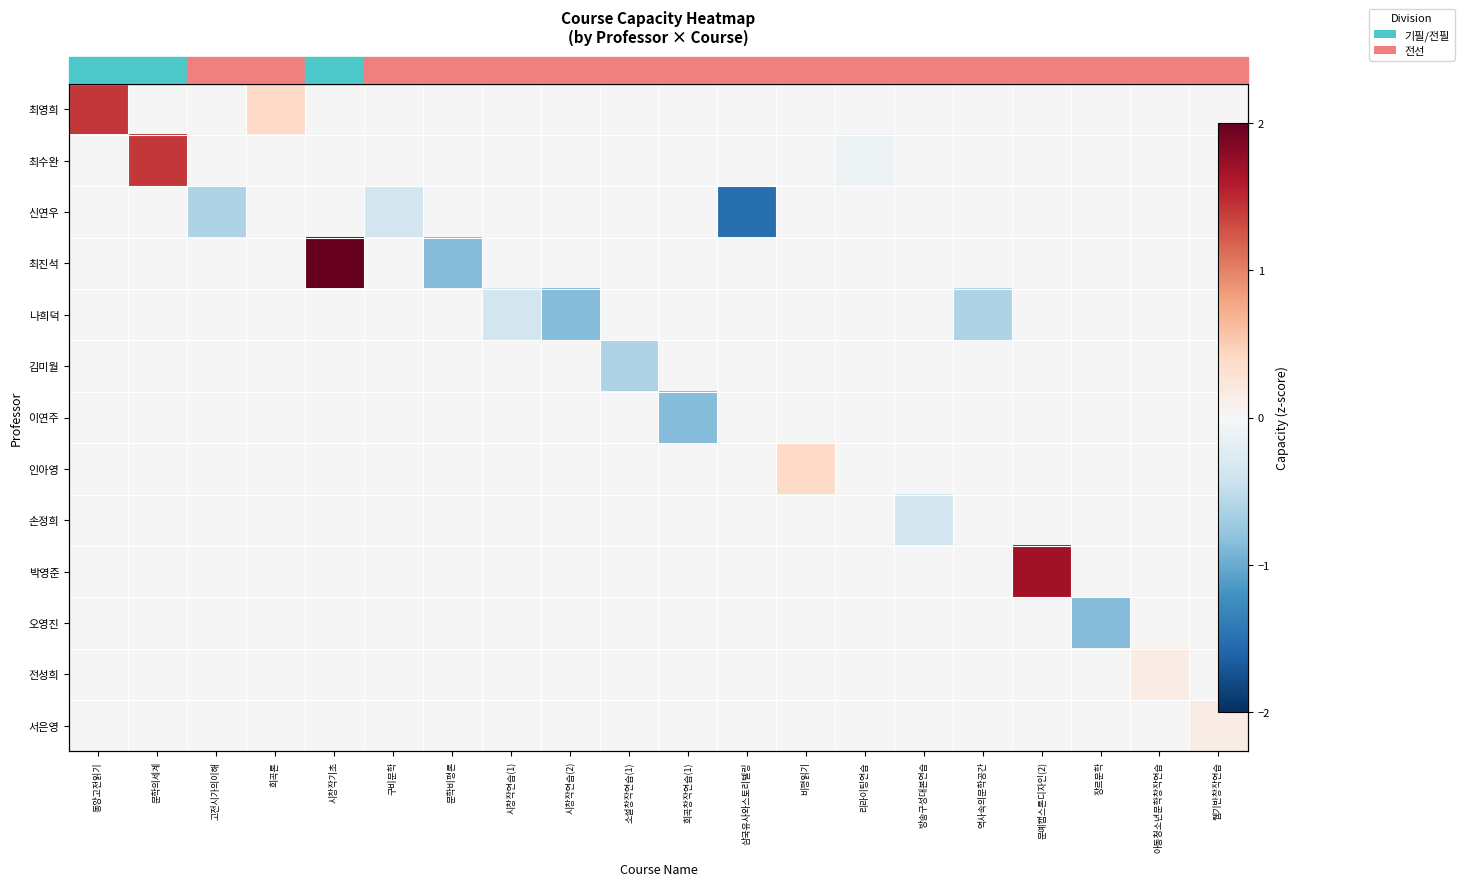

Which label corresponds to the smallest value in the chart?

삼국유사와스토리텔링